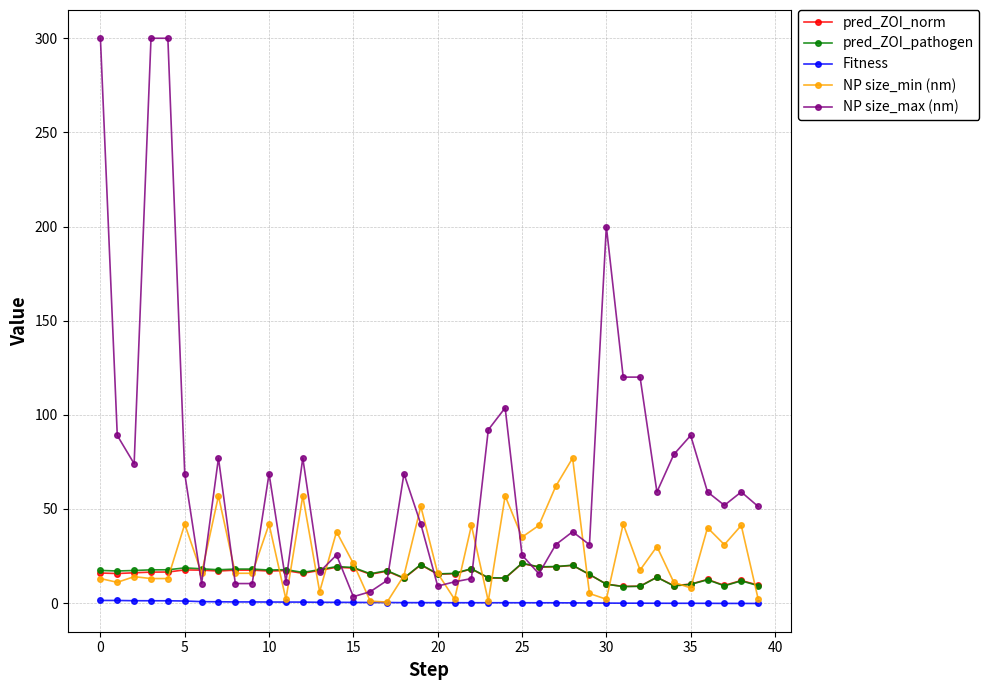

What are all the series names shown in the legend?

pred_ZOI_norm, pred_ZOI_pathogen, Fitness, NP size_min (nm), NP size_max (nm)